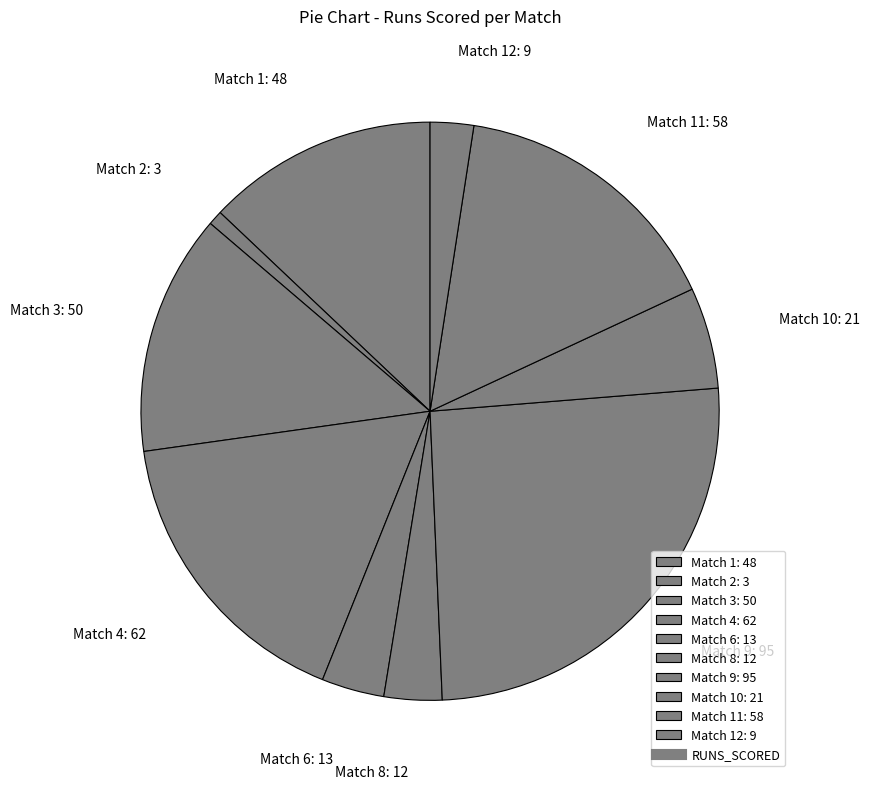

Approximately how many times larger is the value at Match 10: 21 compared to Match 2: 3?

7.0